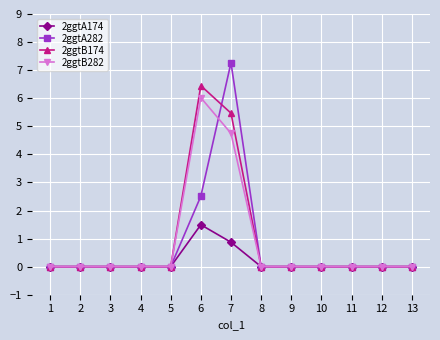

Rank the series by their maximum value, from highest to lowest.

2ggtA282, 2ggtB174, 2ggtB282, 2ggtA174